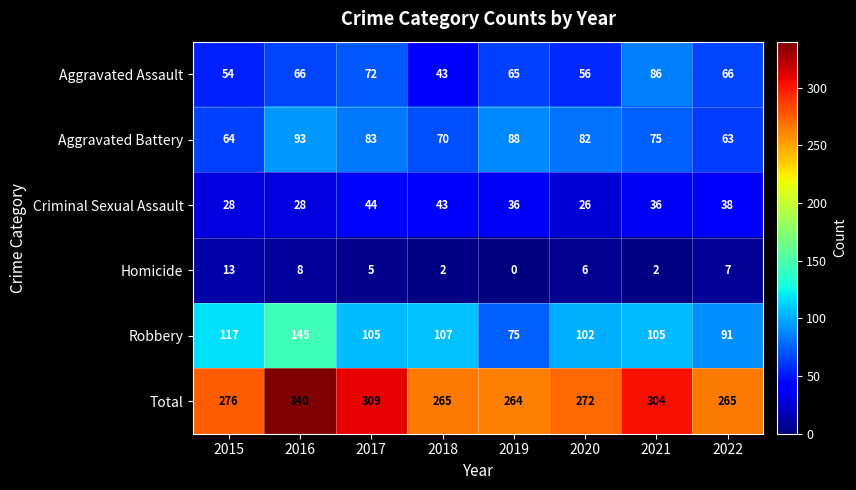

Rank the series by their maximum value, from highest to lowest.

Total, Robbery, Aggravated Battery, Aggravated Assault, Criminal Sexual Assault, Homicide